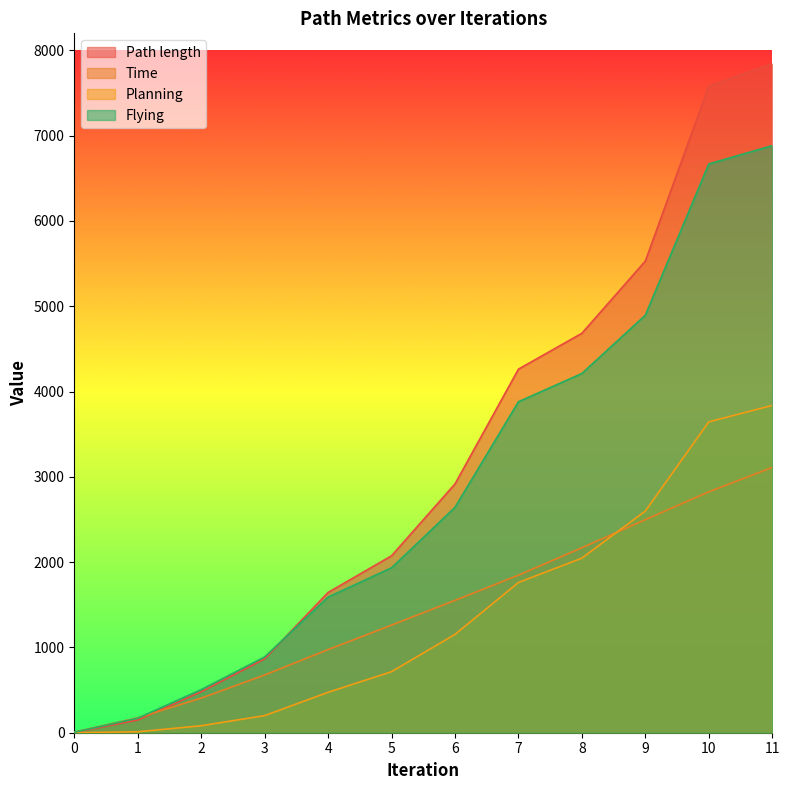

Read the Planning value at 2.

81.8